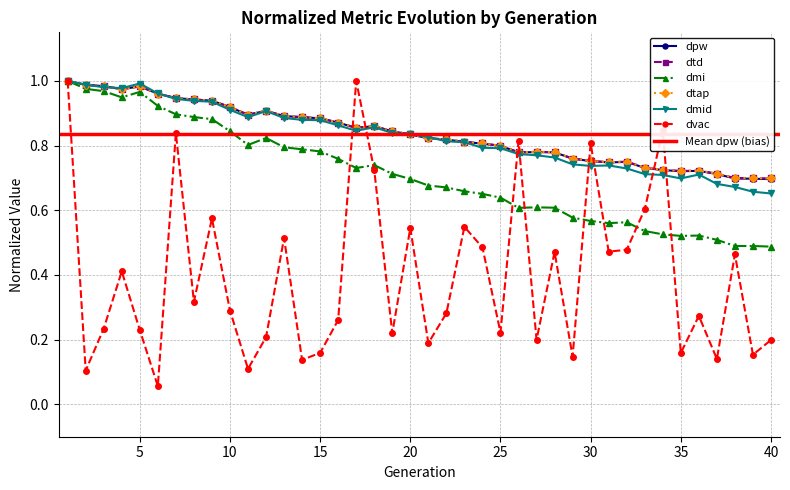

At which label does dpw reach its minimum?

40